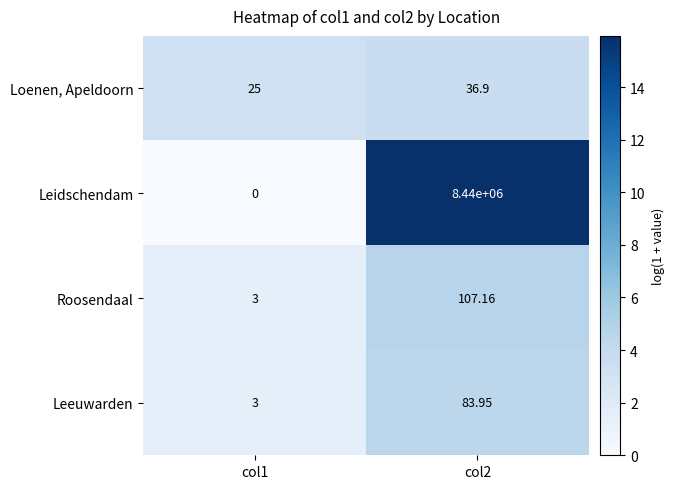

List the series in order of their peak value, lowest first.

Loenen, Apeldoorn, Leeuwarden, Roosendaal, Leidschendam